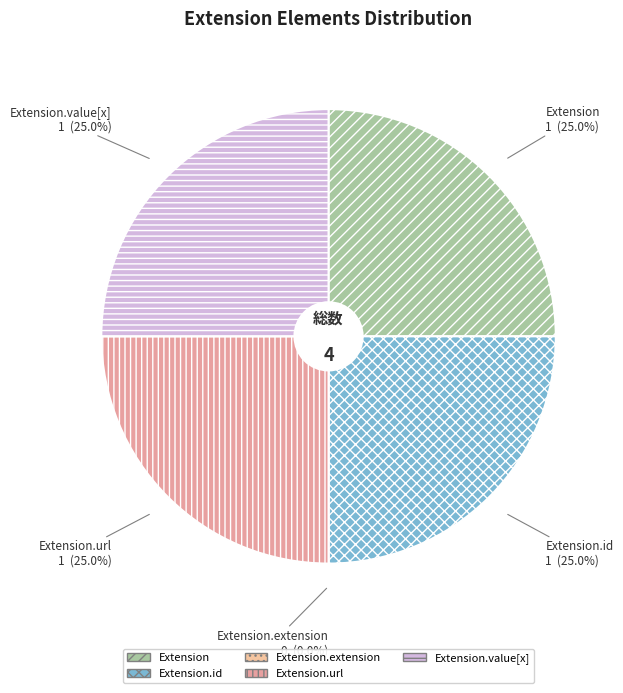

To the nearest percent, what is the difference between the Extension.extension and Extension.id slice percentages?

25%